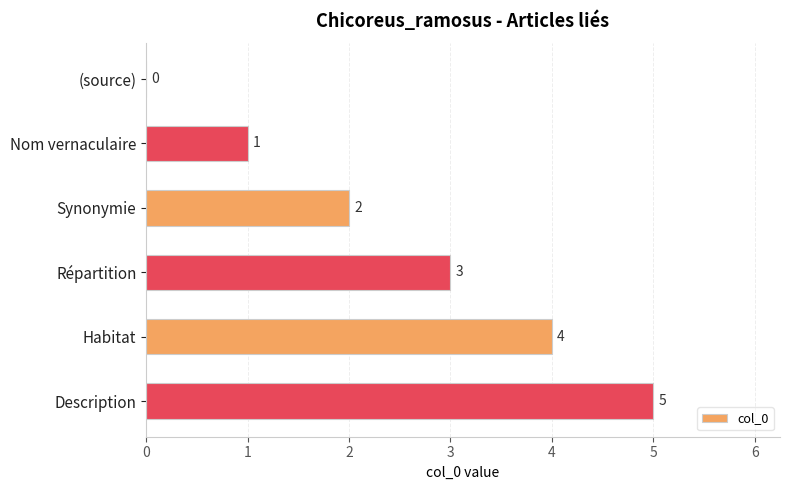

What is the change in value from Nom vernaculaire to Description?

+4